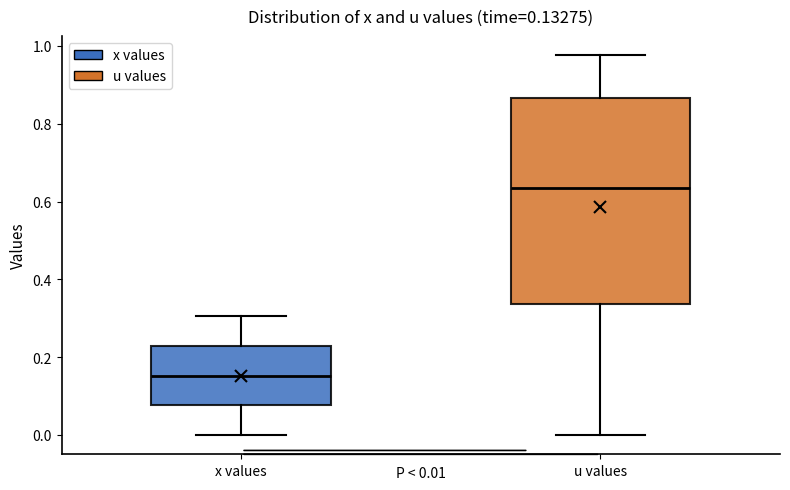

Which box's median line is the highest?

u values